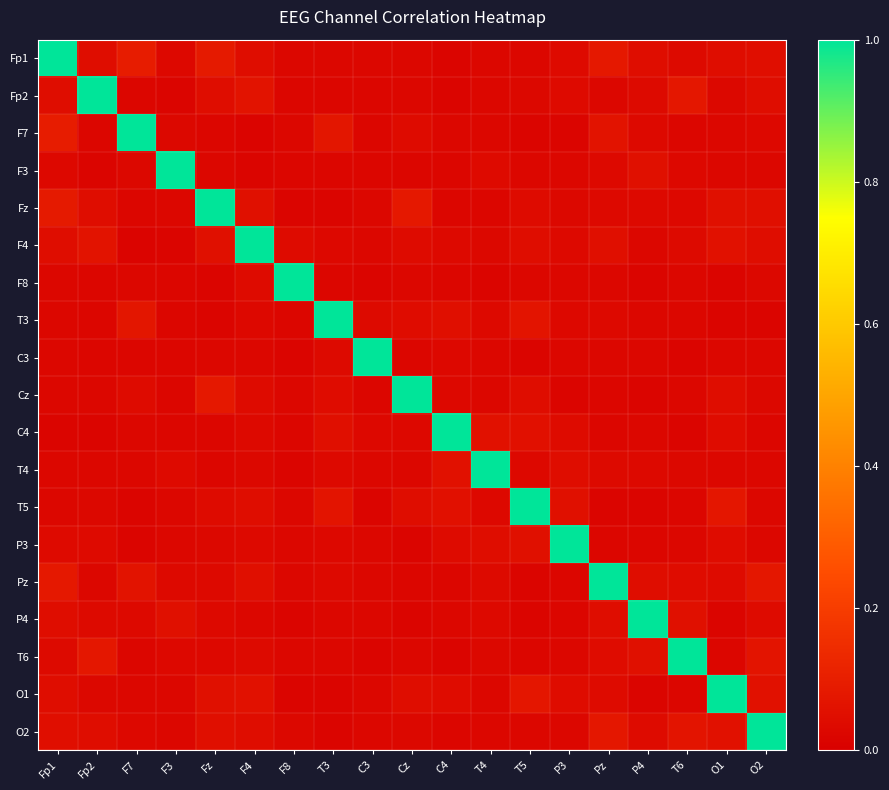

Reading left to right, list all the values displayed in this chart.

Fp1: Fp1=1.0	Fp2=0.0	F7=0.1	F3=0.0	Fz=0.1	F4=0.0	F8=0.0	T3=0.0	C3=0.0	Cz=0.0	C4=0.0	T4=0.0	T5=0.0	P3=0.0	Pz=0.1	P4=0.0	T6=0.0	O1=0.0	O2=0.0
Fp2: Fp1=0.0	Fp2=1.0	F7=0.0	F3=0.0	Fz=0.0	F4=0.1	F8=0.0	T3=0.0	C3=0.0	Cz=0.0	C4=0.0	T4=0.0	T5=0.0	P3=0.0	Pz=0.0	P4=0.0	T6=0.1	O1=0.0	O2=0.0
F7: Fp1=0.1	Fp2=0.0	F7=1.0	F3=0.0	Fz=0.0	F4=0.0	F8=0.0	T3=0.1	C3=0.0	Cz=0.0	C4=0.0	T4=0.0	T5=0.0	P3=0.0	Pz=0.1	P4=0.0	T6=0.0	O1=0.0	O2=0.0
F3: Fp1=0.0	Fp2=0.0	F7=0.0	F3=1.0	Fz=0.0	F4=0.0	F8=0.0	T3=0.0	C3=0.0	Cz=0.0	C4=0.0	T4=0.0	T5=0.0	P3=0.0	Pz=0.0	P4=0.1	T6=0.0	O1=0.0	O2=0.0
Fz: Fp1=0.1	Fp2=0.0	F7=0.0	F3=0.0	Fz=1.0	F4=0.1	F8=0.0	T3=0.0	C3=0.0	Cz=0.1	C4=0.0	T4=0.0	T5=0.0	P3=0.0	Pz=0.0	P4=0.0	T6=0.0	O1=0.1	O2=0.1
F4: Fp1=0.0	Fp2=0.1	F7=0.0	F3=0.0	Fz=0.1	F4=1.0	F8=0.0	T3=0.0	C3=0.0	Cz=0.0	C4=0.0	T4=0.0	T5=0.0	P3=0.0	Pz=0.1	P4=0.0	T6=0.0	O1=0.1	O2=0.0
F8: Fp1=0.0	Fp2=0.0	F7=0.0	F3=0.0	Fz=0.0	F4=0.0	F8=1.0	T3=0.0	C3=0.0	Cz=0.0	C4=0.0	T4=0.0	T5=0.0	P3=0.0	Pz=0.0	P4=0.0	T6=0.0	O1=0.0	O2=0.0
T3: Fp1=0.0	Fp2=0.0	F7=0.1	F3=0.0	Fz=0.0	F4=0.0	F8=0.0	T3=1.0	C3=0.0	Cz=0.0	C4=0.1	T4=0.0	T5=0.1	P3=0.0	Pz=0.0	P4=0.0	T6=0.0	O1=0.0	O2=0.0
C3: Fp1=0.0	Fp2=0.0	F7=0.0	F3=0.0	Fz=0.0	F4=0.0	F8=0.0	T3=0.0	C3=1.0	Cz=0.0	C4=0.0	T4=0.0	T5=0.0	P3=0.0	Pz=0.0	P4=0.0	T6=0.0	O1=0.0	O2=0.0
Cz: Fp1=0.0	Fp2=0.0	F7=0.0	F3=0.0	Fz=0.1	F4=0.0	F8=0.0	T3=0.0	C3=0.0	Cz=1.0	C4=0.0	T4=0.0	T5=0.0	P3=0.0	Pz=0.0	P4=0.0	T6=0.0	O1=0.0	O2=0.0
C4: Fp1=0.0	Fp2=0.0	F7=0.0	F3=0.0	Fz=0.0	F4=0.0	F8=0.0	T3=0.1	C3=0.0	Cz=0.0	C4=1.0	T4=0.1	T5=0.1	P3=0.0	Pz=0.0	P4=0.0	T6=0.0	O1=0.0	O2=0.0
T4: Fp1=0.0	Fp2=0.0	F7=0.0	F3=0.0	Fz=0.0	F4=0.0	F8=0.0	T3=0.0	C3=0.0	Cz=0.0	C4=0.1	T4=1.0	T5=0.0	P3=0.0	Pz=0.0	P4=0.0	T6=0.0	O1=0.0	O2=0.0
T5: Fp1=0.0	Fp2=0.0	F7=0.0	F3=0.0	Fz=0.0	F4=0.0	F8=0.0	T3=0.1	C3=0.0	Cz=0.0	C4=0.1	T4=0.0	T5=1.0	P3=0.1	Pz=0.0	P4=0.0	T6=0.0	O1=0.1	O2=0.0
P3: Fp1=0.0	Fp2=0.0	F7=0.0	F3=0.0	Fz=0.0	F4=0.0	F8=0.0	T3=0.0	C3=0.0	Cz=0.0	C4=0.0	T4=0.0	T5=0.1	P3=1.0	Pz=0.0	P4=0.0	T6=0.0	O1=0.0	O2=0.0
Pz: Fp1=0.1	Fp2=0.0	F7=0.1	F3=0.0	Fz=0.0	F4=0.1	F8=0.0	T3=0.0	C3=0.0	Cz=0.0	C4=0.0	T4=0.0	T5=0.0	P3=0.0	Pz=1.0	P4=0.0	T6=0.0	O1=0.0	O2=0.1
P4: Fp1=0.0	Fp2=0.0	F7=0.0	F3=0.1	Fz=0.0	F4=0.0	F8=0.0	T3=0.0	C3=0.0	Cz=0.0	C4=0.0	T4=0.0	T5=0.0	P3=0.0	Pz=0.0	P4=1.0	T6=0.1	O1=0.0	O2=0.0
T6: Fp1=0.0	Fp2=0.1	F7=0.0	F3=0.0	Fz=0.0	F4=0.0	F8=0.0	T3=0.0	C3=0.0	Cz=0.0	C4=0.0	T4=0.0	T5=0.0	P3=0.0	Pz=0.0	P4=0.1	T6=1.0	O1=0.0	O2=0.1
O1: Fp1=0.0	Fp2=0.0	F7=0.0	F3=0.0	Fz=0.1	F4=0.1	F8=0.0	T3=0.0	C3=0.0	Cz=0.0	C4=0.0	T4=0.0	T5=0.1	P3=0.0	Pz=0.0	P4=0.0	T6=0.0	O1=1.0	O2=0.1
O2: Fp1=0.0	Fp2=0.0	F7=0.0	F3=0.0	Fz=0.1	F4=0.0	F8=0.0	T3=0.0	C3=0.0	Cz=0.0	C4=0.0	T4=0.0	T5=0.0	P3=0.0	Pz=0.1	P4=0.0	T6=0.1	O1=0.1	O2=1.0